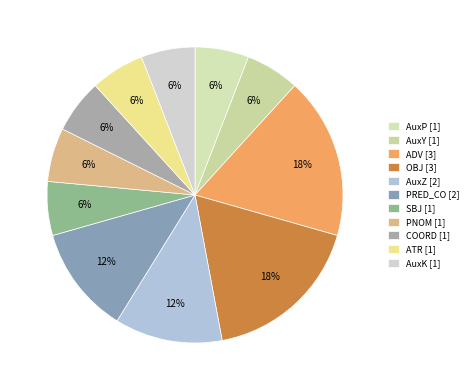

Is OBJ the majority of the pie?

No